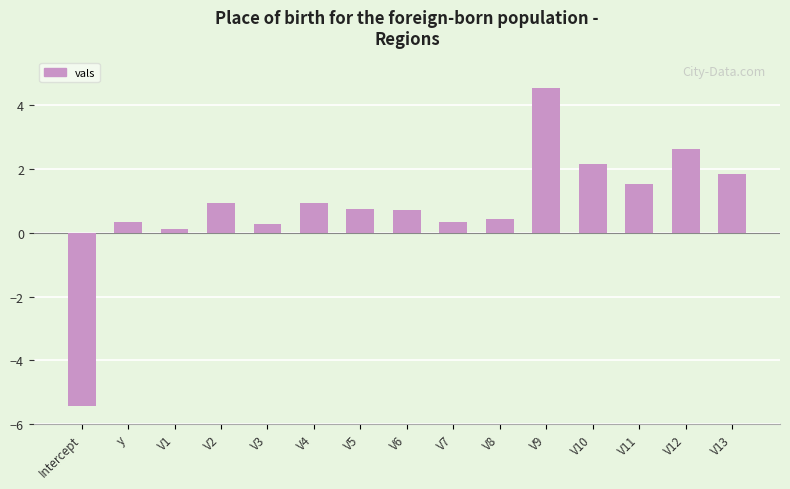

Reading left to right, transcribe all the data shown in this chart.

Intercept=-5.4	y=0.3	V1=0.1	V2=0.9	V3=0.3	V4=0.9	V5=0.8	V6=0.7	V7=0.3	V8=0.4	V9=4.6	V10=2.2	V11=1.6	V12=2.6	V13=1.8